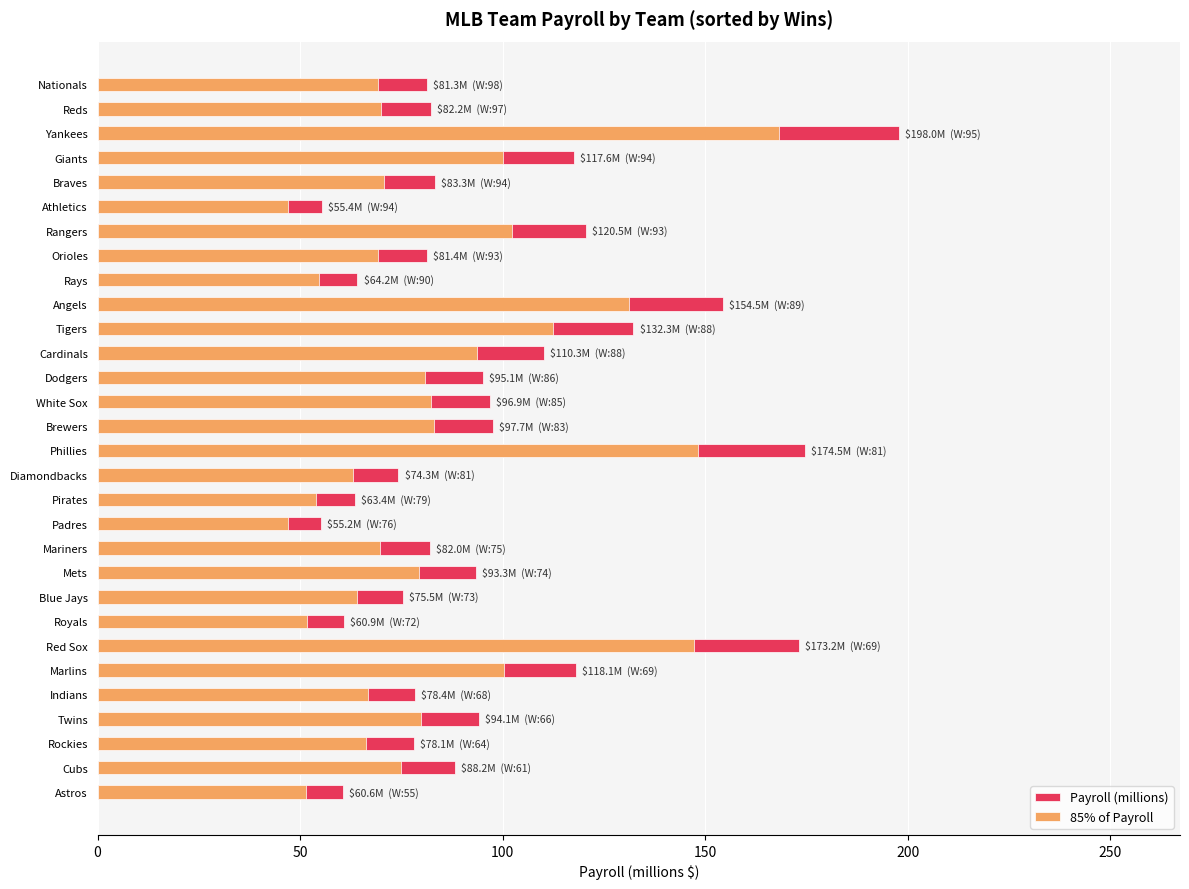

What is the value of the Payroll (millions) bar at the 14th from the left?

96.9